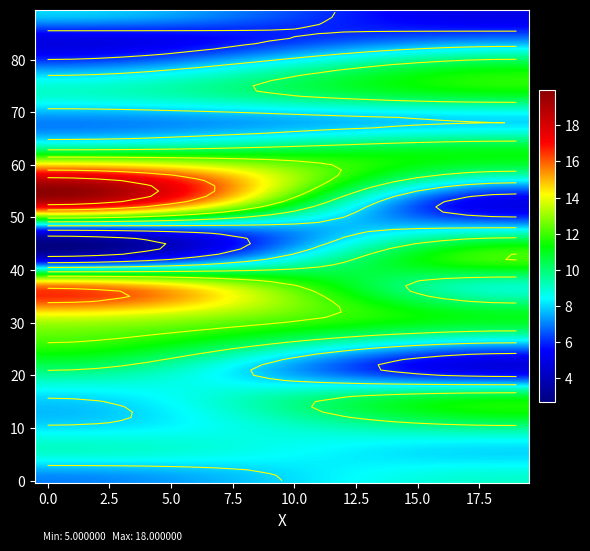

The value of extr3 at line1 is 15. True or false?

False